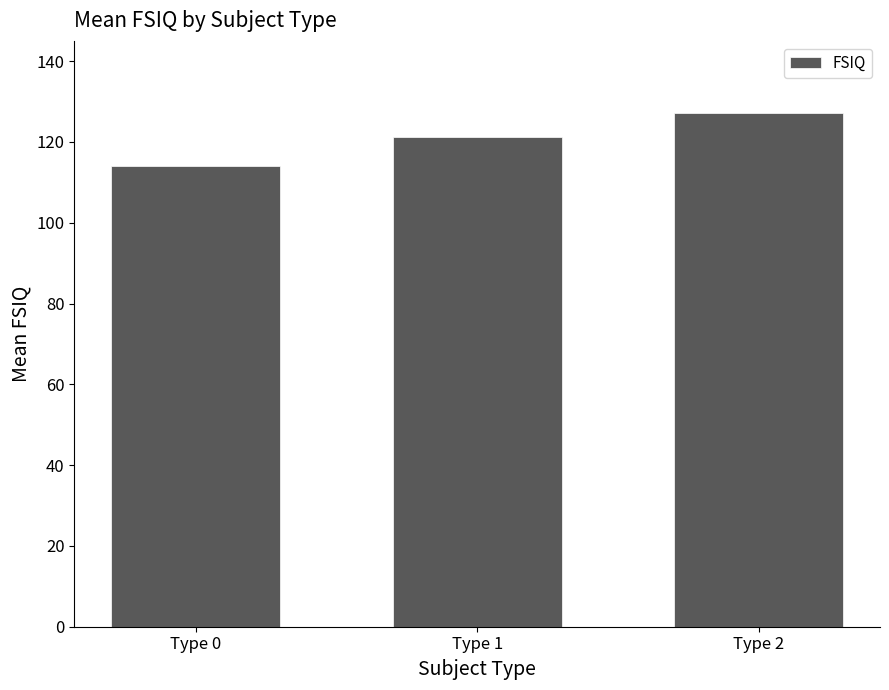

What is the approximate value at Type 2?

127.2